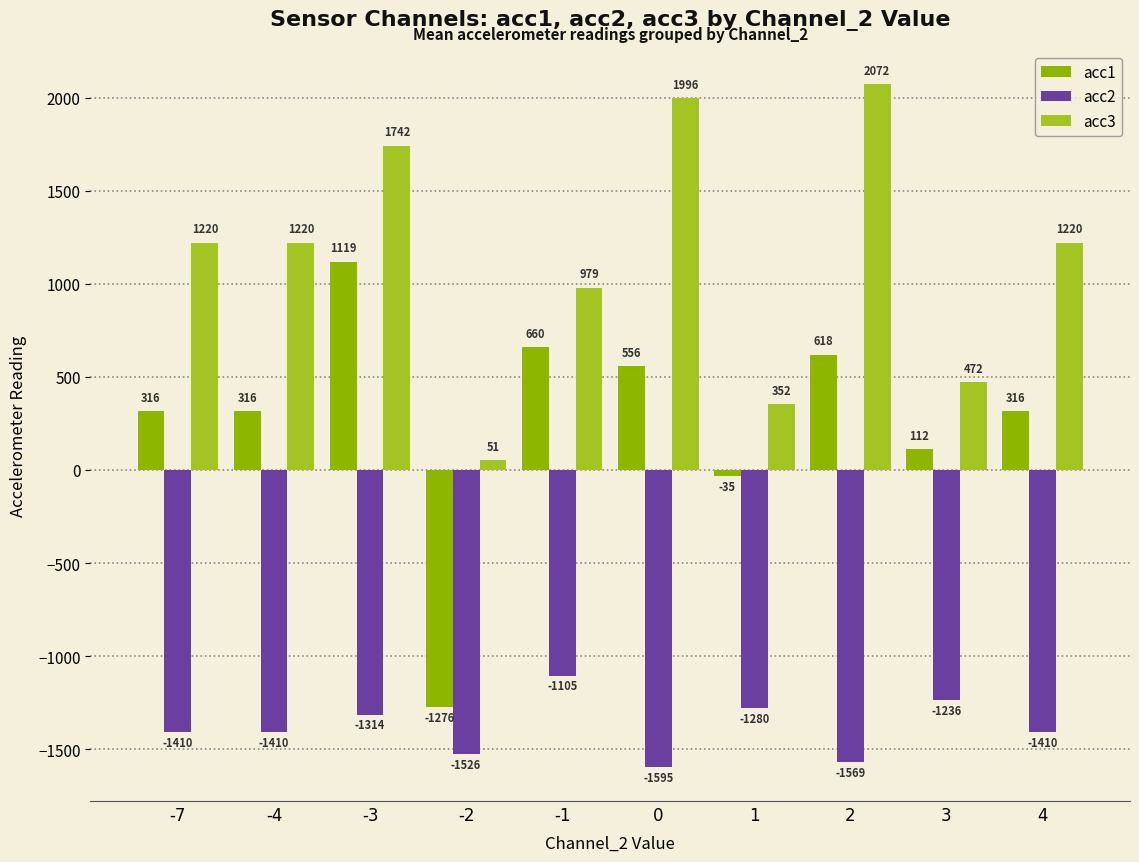

At which label does acc3 reach its peak?

2